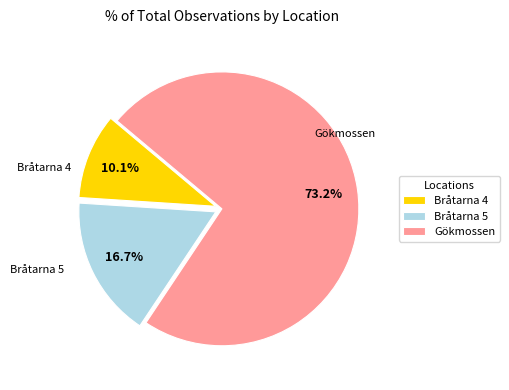

Between Bråtarna 4 and Bråtarna 5, which is larger?

Bråtarna 5